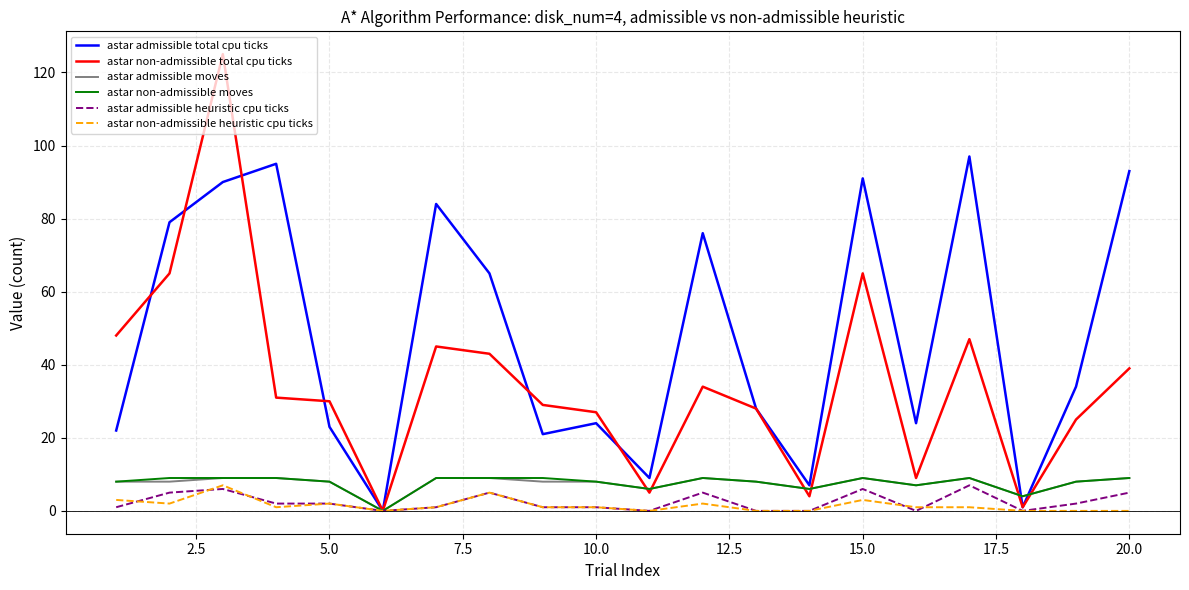

Does the chart display data point markers on the line(s)?

No